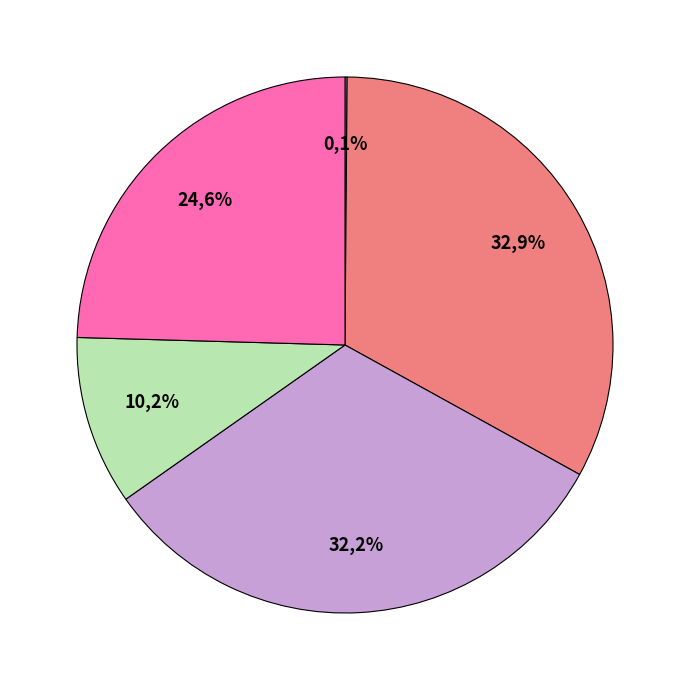

How many slices are in this pie chart?

5